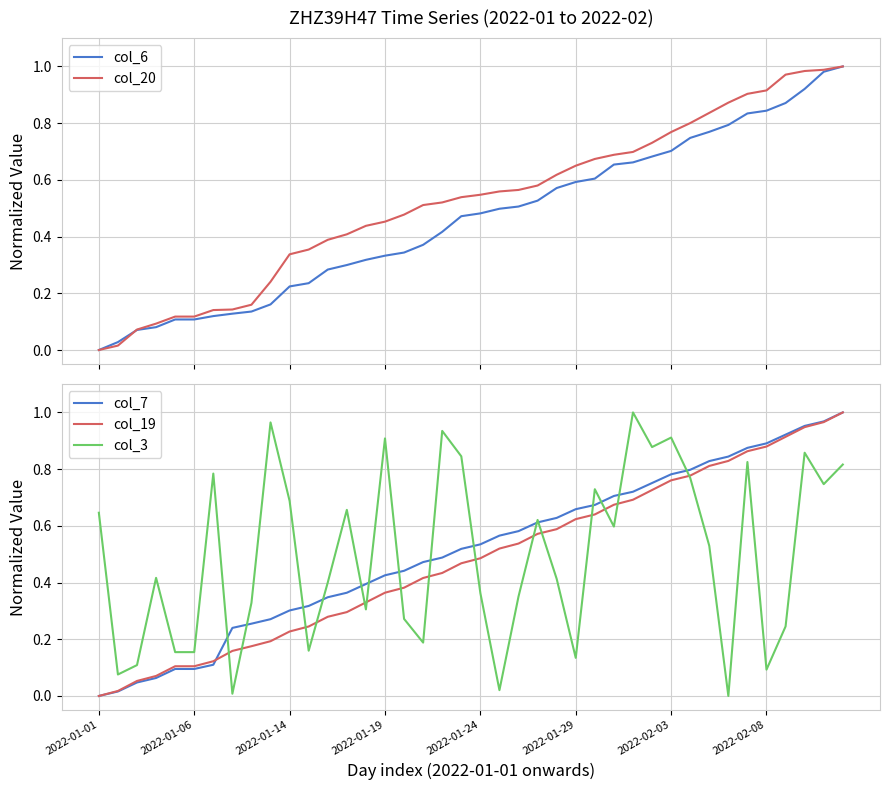

What is the difference between the highest and lowest values at 9?

0.8